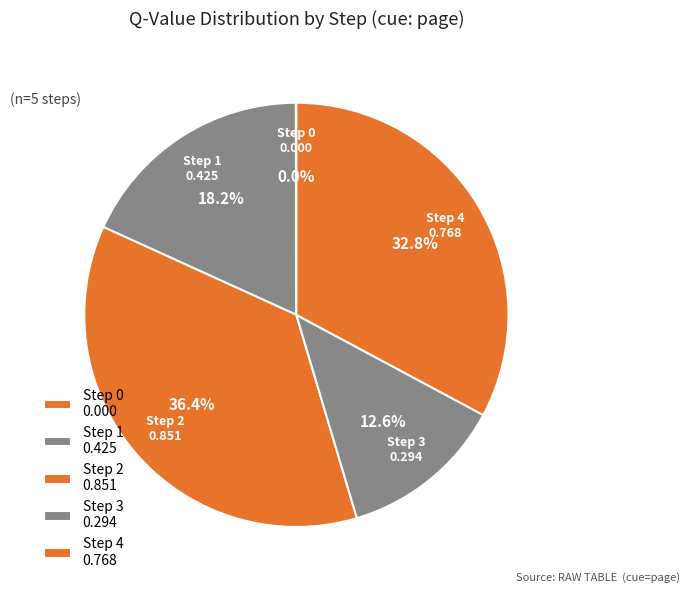

Between Step 4 and Step 1, which is larger?

Step 4